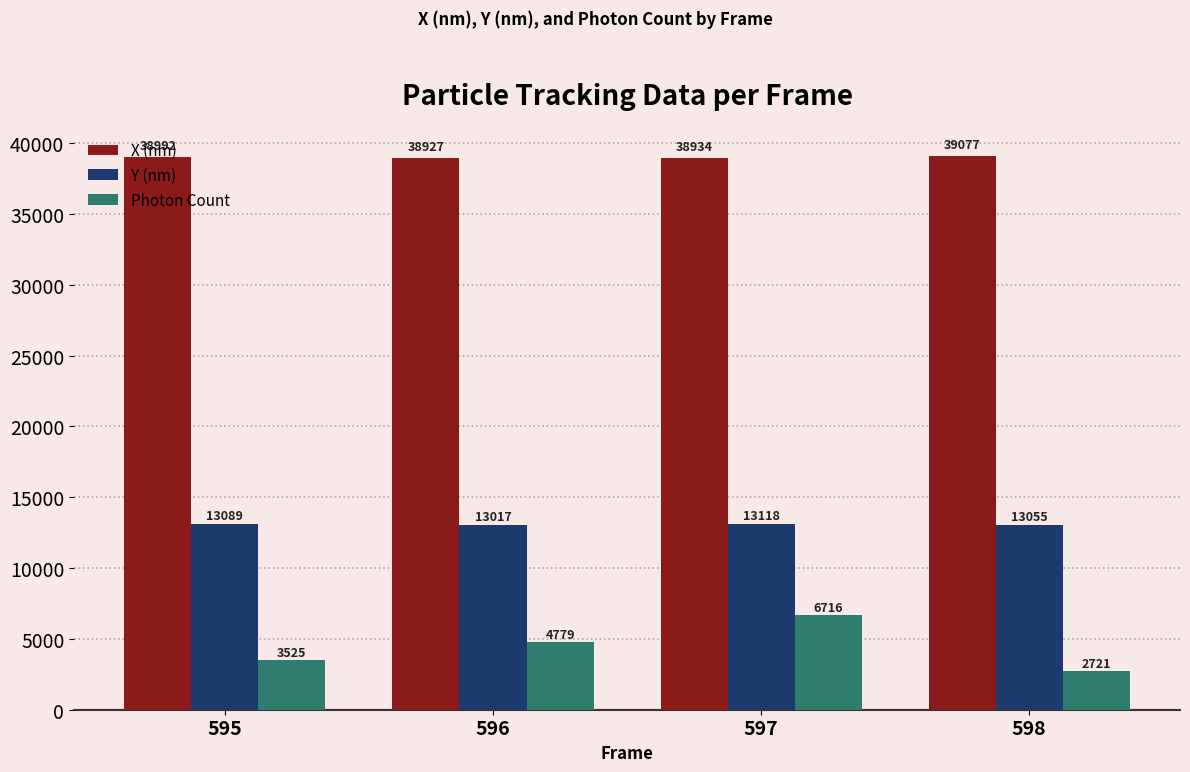

What is the difference between the second highest and second lowest values in the X (nm) series?

58.2